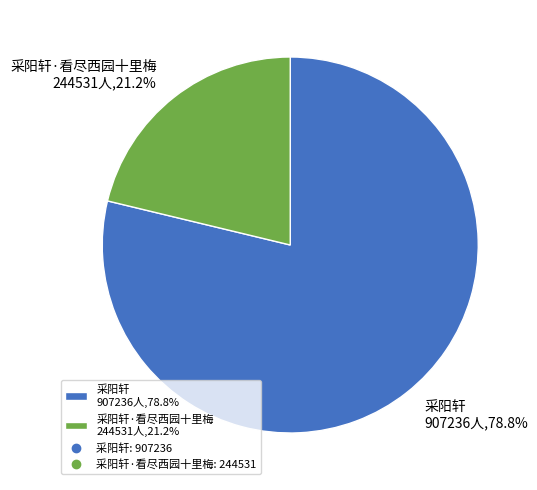

Count the number of slices in the pie.

2